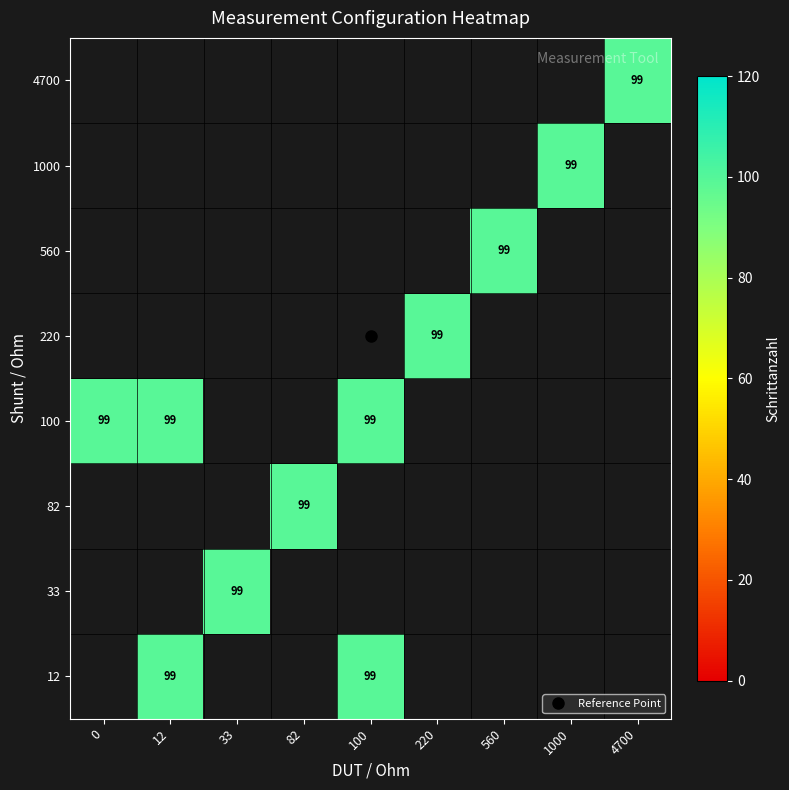

Which label corresponds to the smallest value in the chart?

12